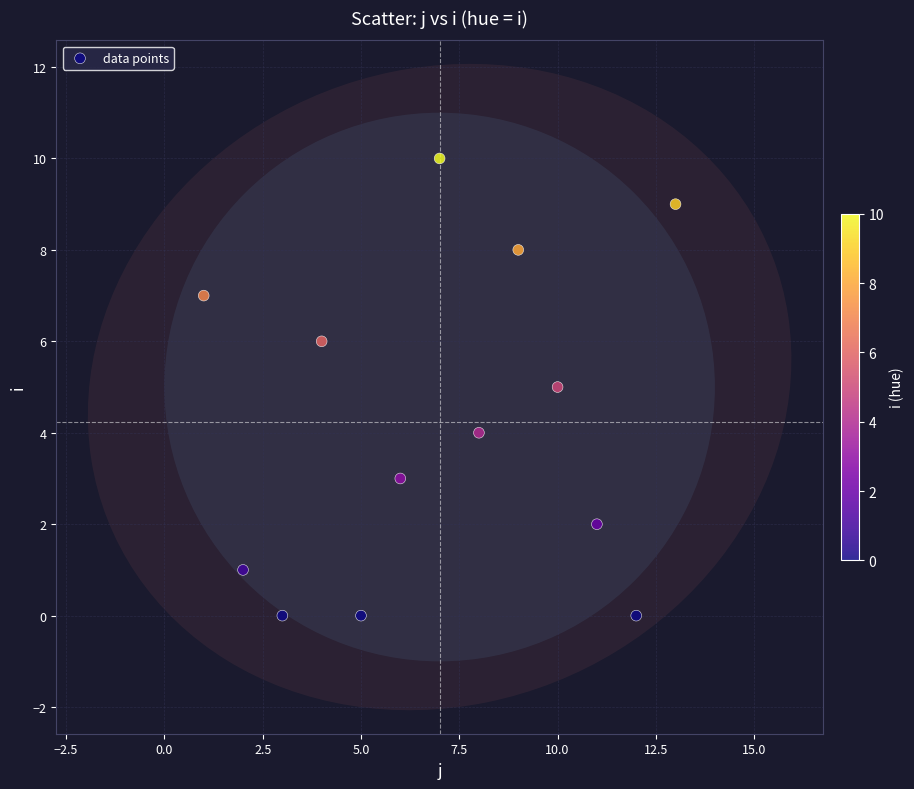

What is the range of Y values (max minus min)?

10